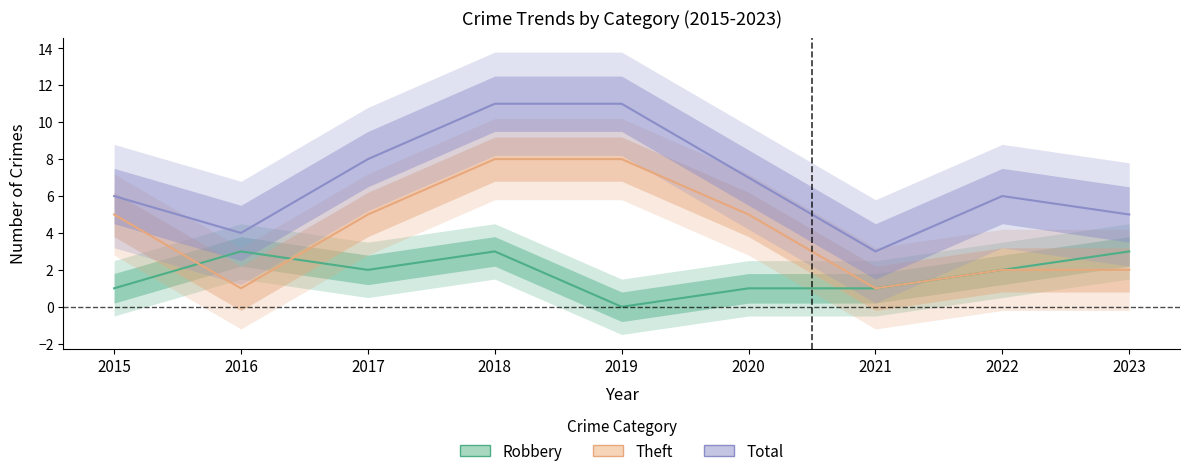

At which category is the sum across all series the highest?

2018